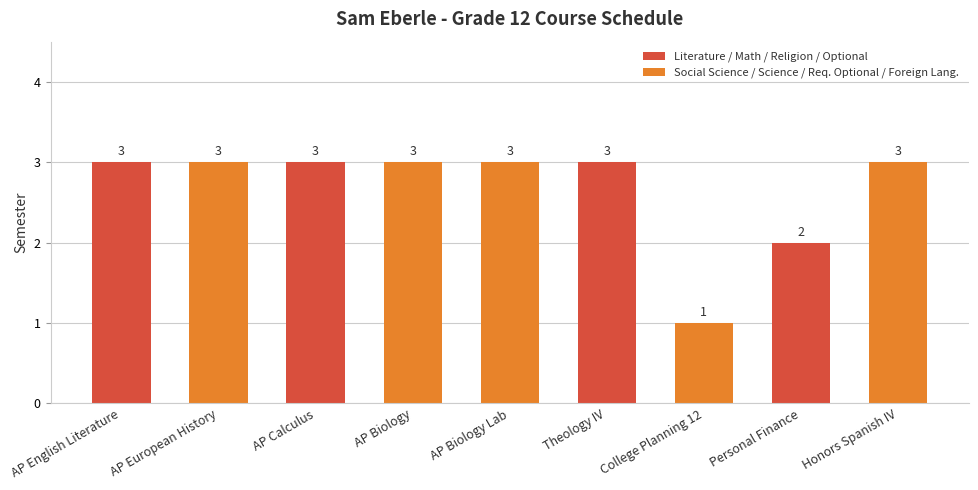

What is the sum of the values at College Planning 12 and AP European History?

4